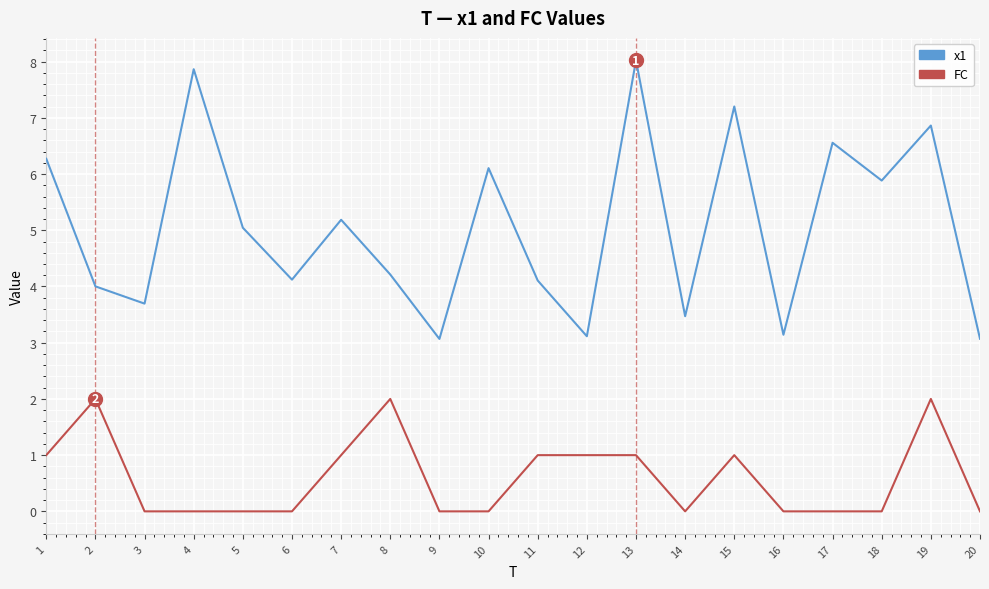

How many interior local valleys does the x1 series have?

7